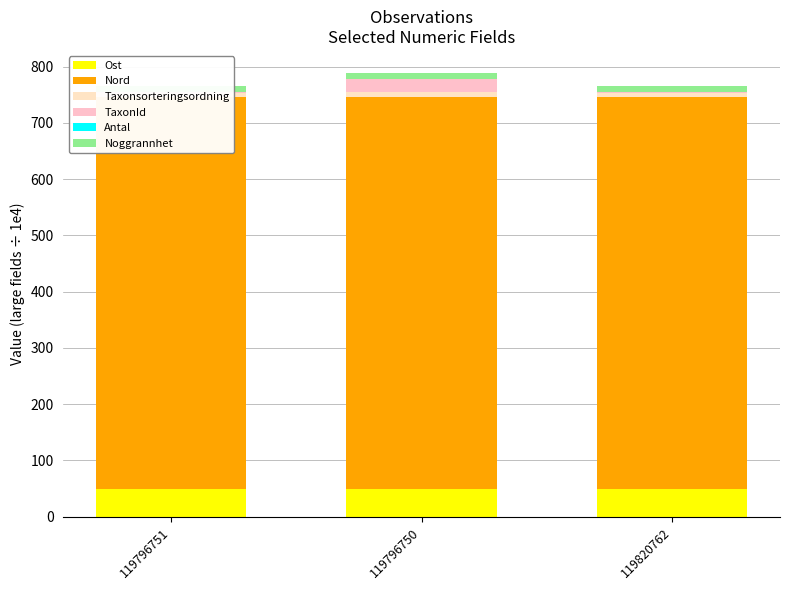

Reading right to left, list all the values displayed in this chart.

Ost: 49.7	49.7	49.7
Nord: 695.9	695.9	696.0
Taxonsorteringsordning: 8.0	9.8	8.0
TaxonId: 0.6	22.1	0.6
Antal: 1.0	1.0	1.0
Noggrannhet: 10.0	10.0	10.0